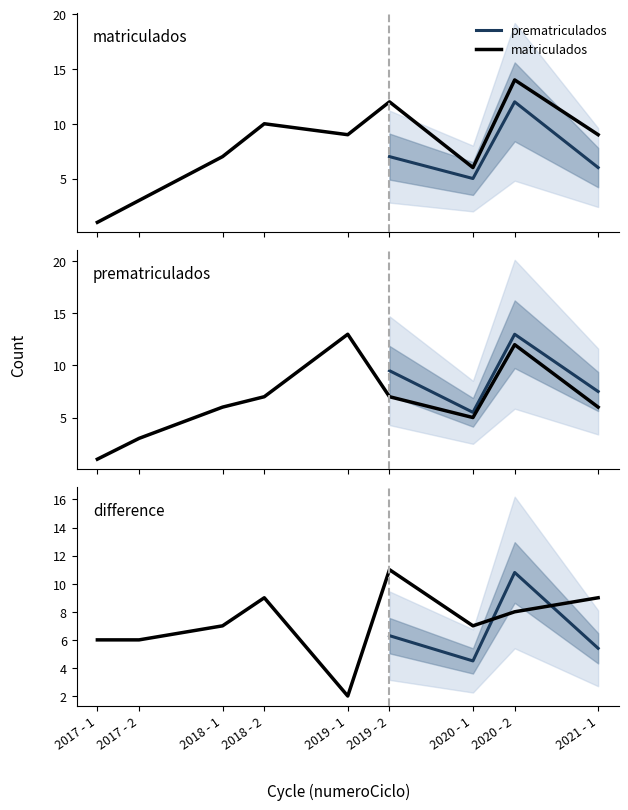

Reading left to right, list all the values displayed in this chart.

matriculados: 2017 - 1=1	2017 - 2=3	2018 - 1=7	2018 - 2=10	2019 - 1=9	2019 - 2=12	2020 - 1=6	2020 - 2=14	2021 - 1=9
prematriculados: 2017 - 1=1	2017 - 2=3	2018 - 1=6	2018 - 2=7	2019 - 1=13	2019 - 2=7	2020 - 1=5	2020 - 2=12	2021 - 1=6